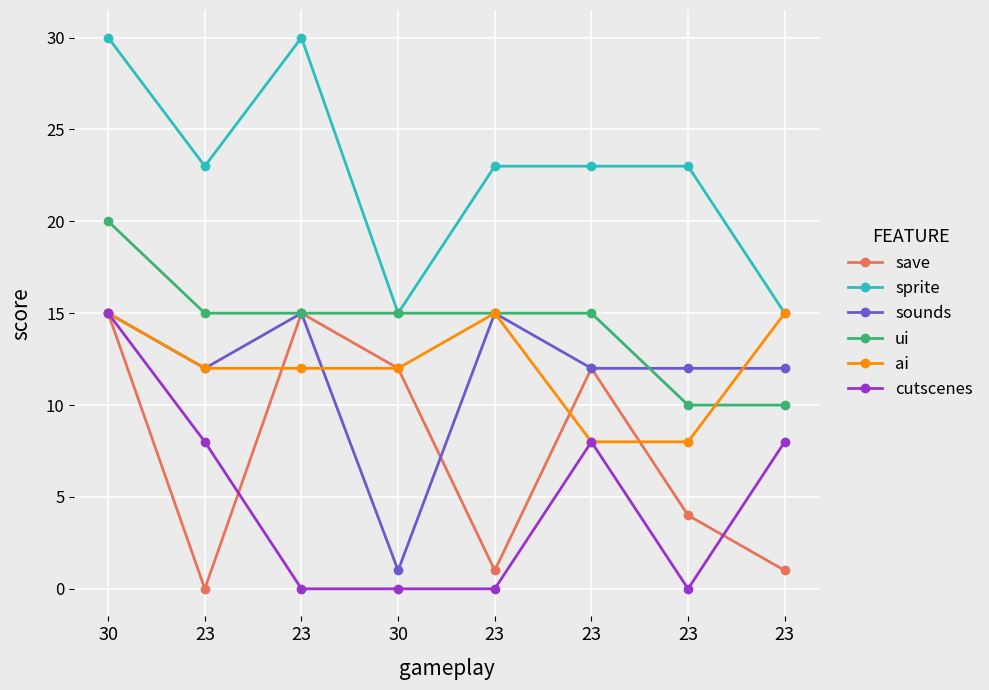

Reading right to left, what are all the values shown in this chart?

save: 1	4	12	1	12	15	0	15
sprite: 15	23	23	23	15	30	23	30
sounds: 12	12	12	15	1	15	12	15
ui: 10	10	15	15	15	15	15	20
ai: 15	8	8	15	12	12	12	15
cutscenes: 8	0	8	0	0	0	8	15